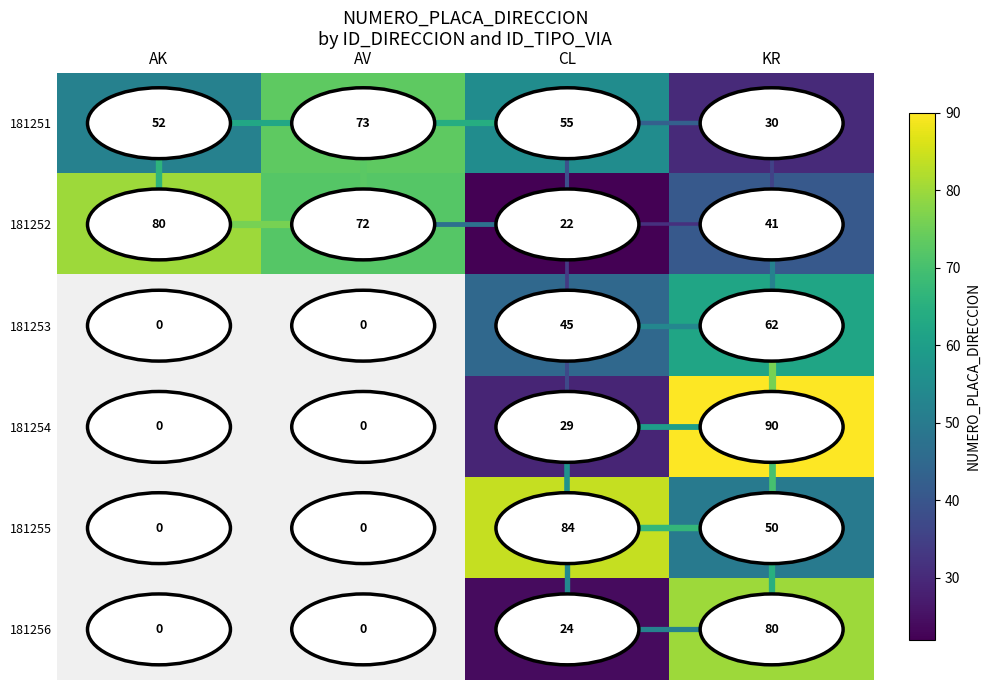

Where is 181251 nearest to the value 51?

AK